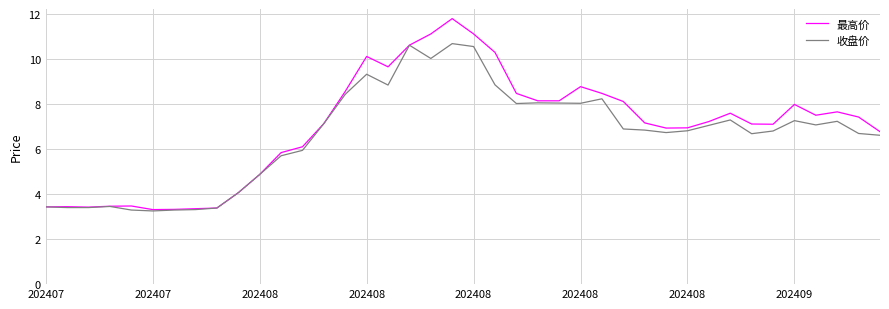

List the series in order of their peak value, lowest first.

收盘价, 最高价